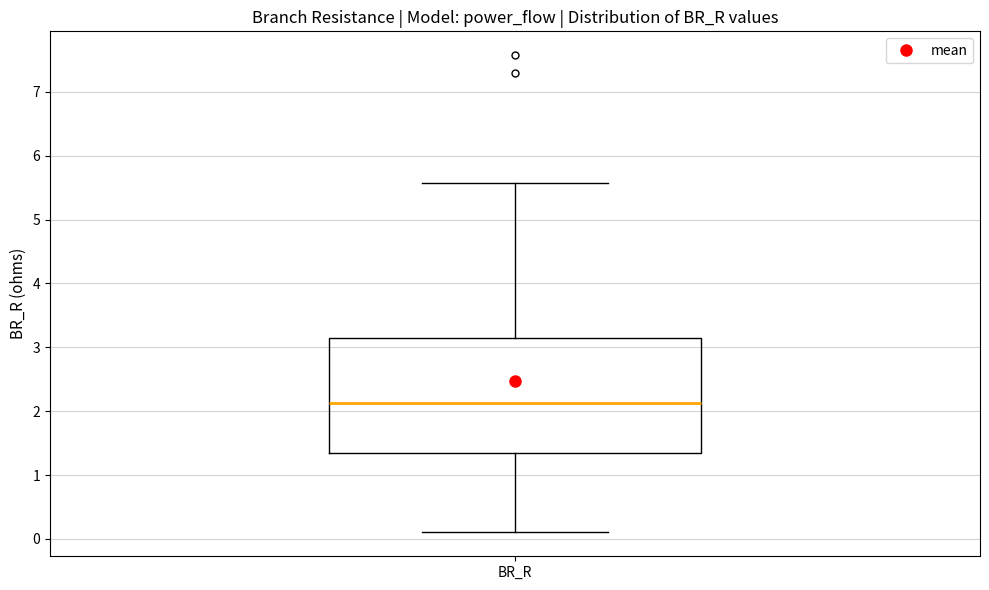

Transcribe this box plot: give where the median line is, the range the box spans, and where the two whiskers end, as read against the y-axis. The values are not printed on the chart, so give them approximately, as read against the axis.

median 2.1, box 1.4 to 3.2, whiskers 0.1 to 5.6